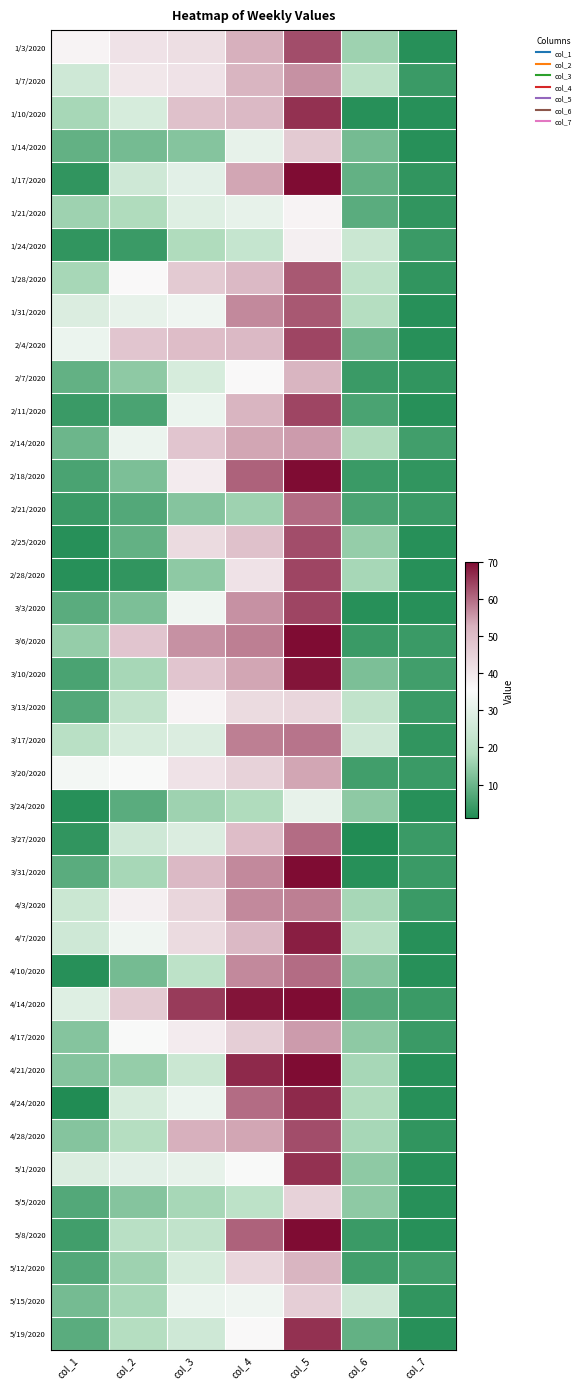

What is the greatest value displayed?

70